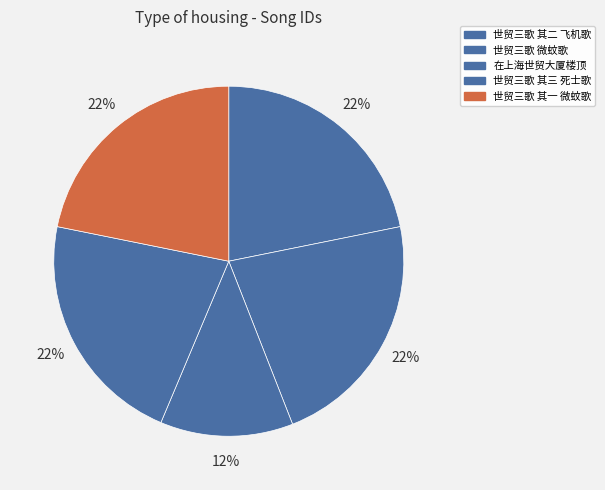

Does 世贸三歌 微蚊歌 account for over 50% of the chart?

No